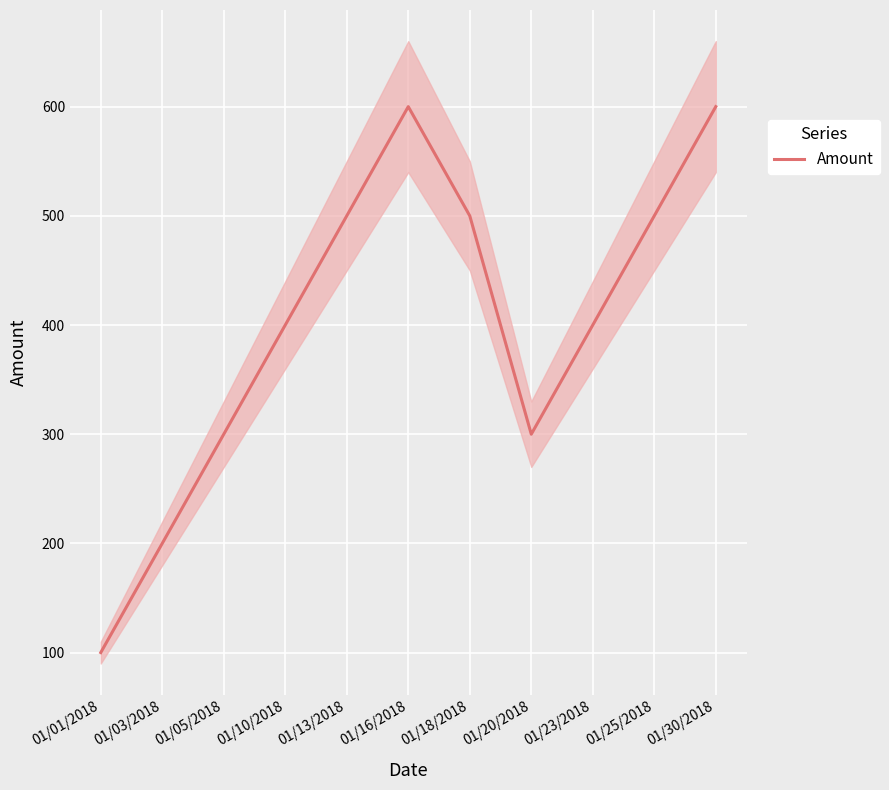

How many interior local peaks (higher than both neighbors) does the data have?

1